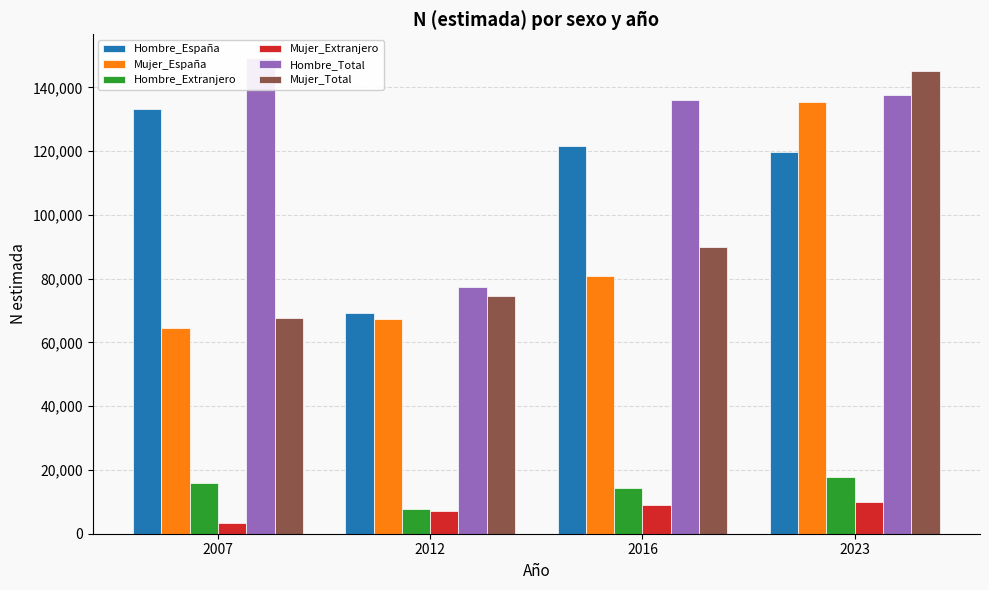

How many data points in Mujer_Extranjero are less than 9040?

2